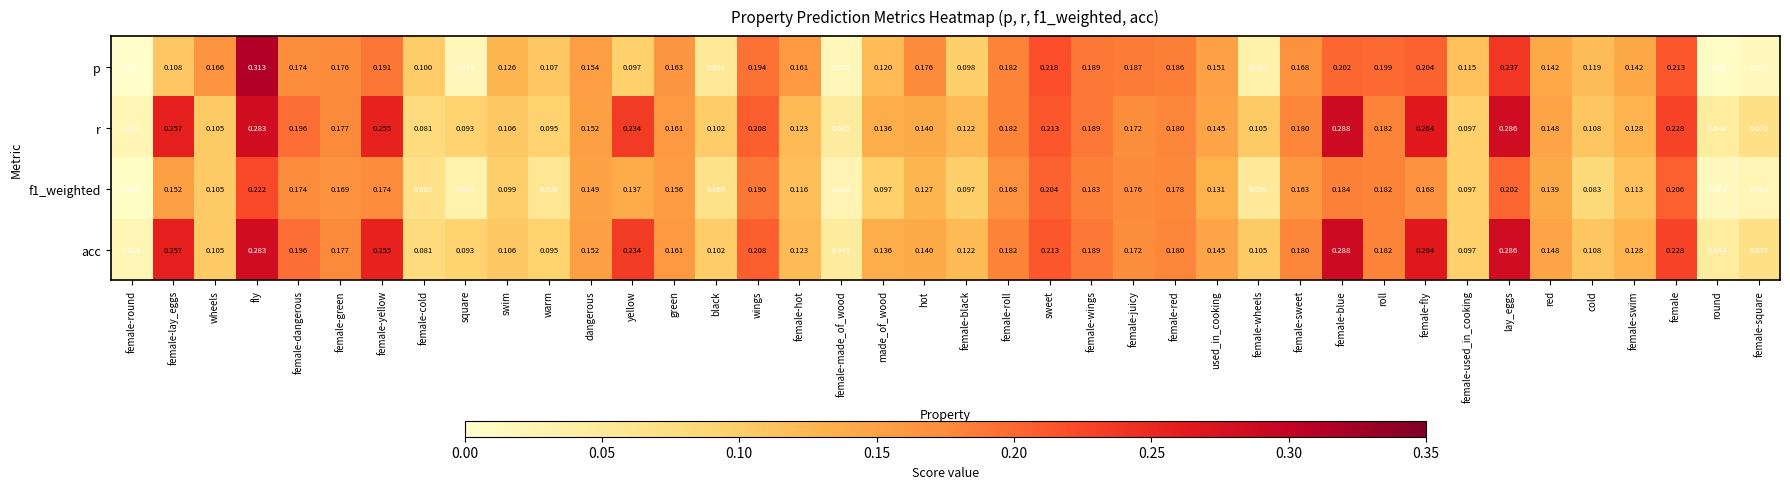

Between wings and female-black, which series saw the biggest shift?

p